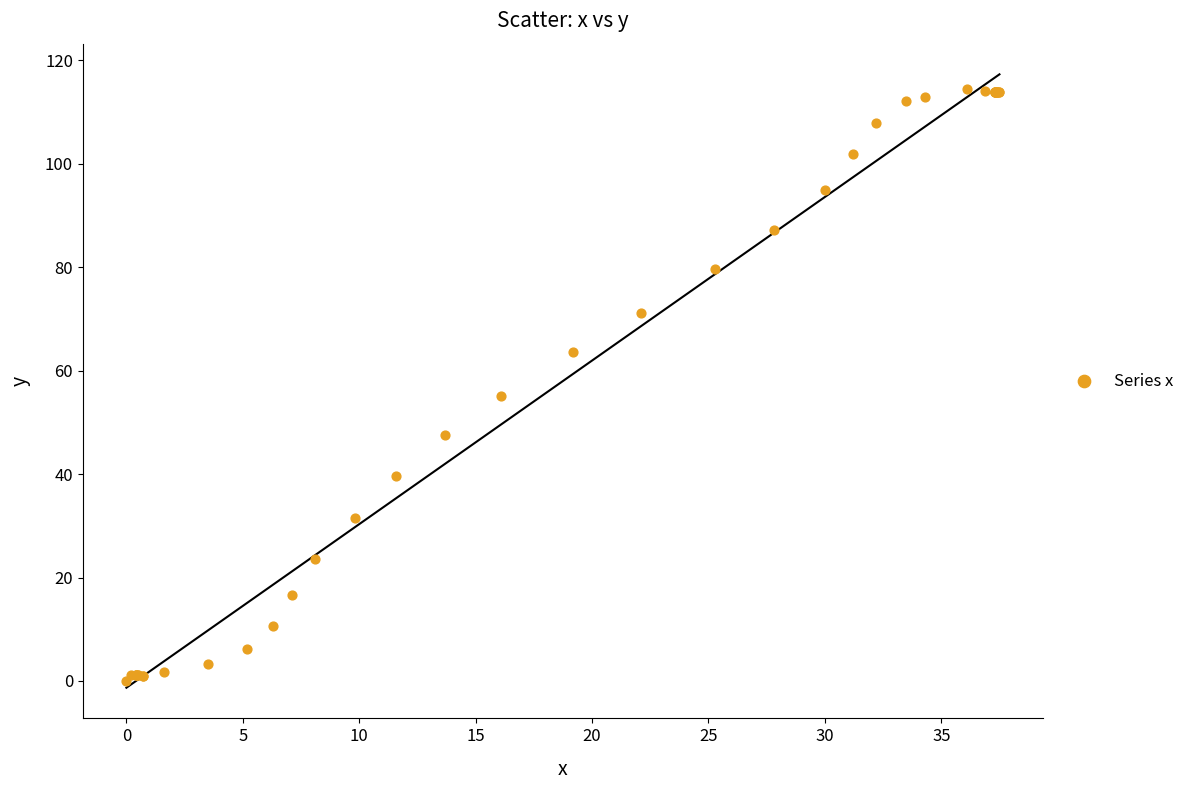

What Y value in the scatter plot is closest to 57?

55.1